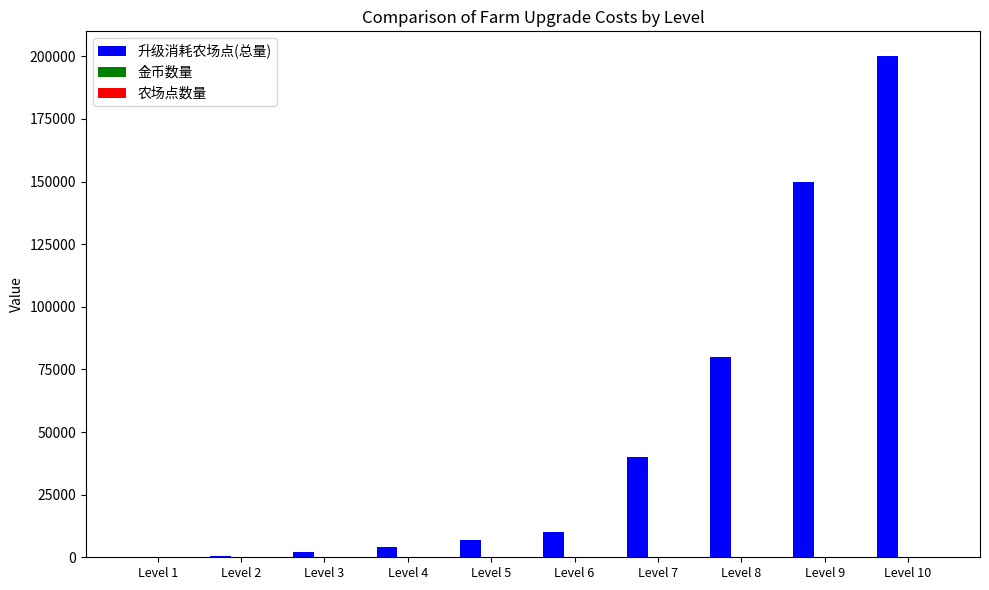

What is the sum of all 升级消耗农场点(总量) values?

493500